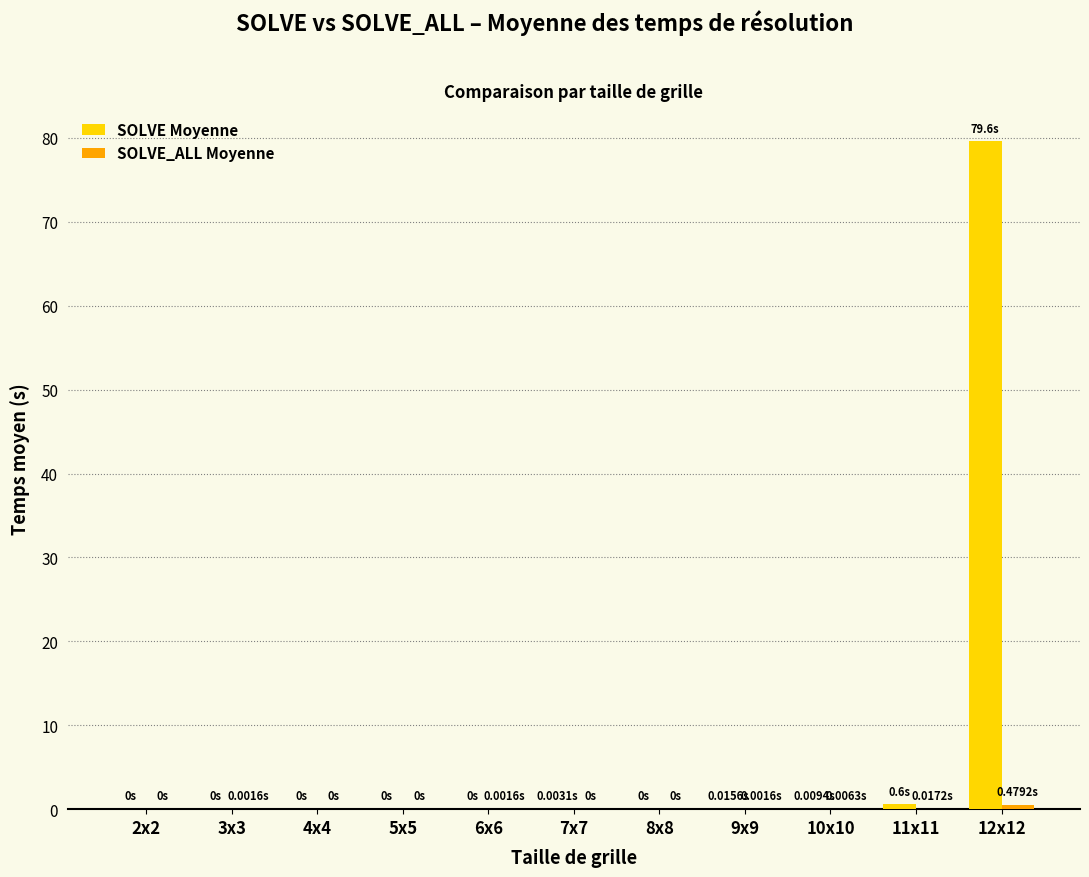

Which series has the largest total across all categories?

SOLVE Moyenne